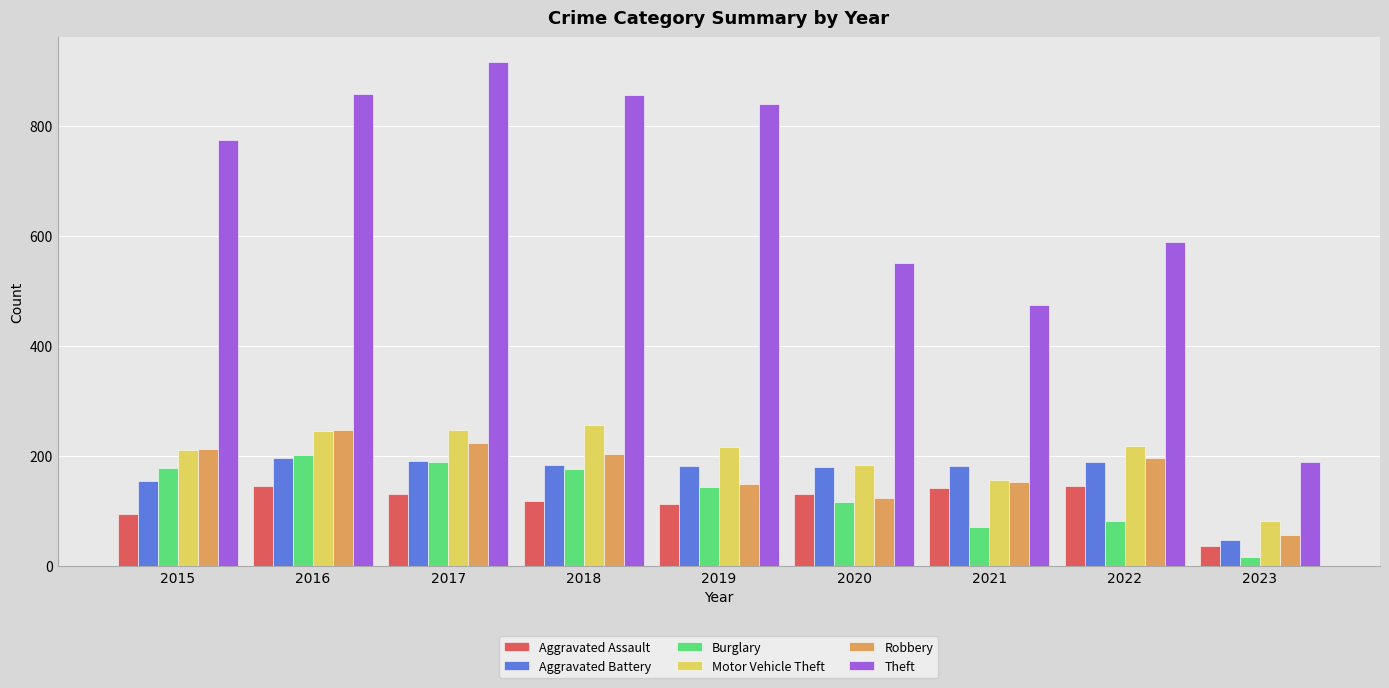

What is the value of the Robbery bar at the 1st from the left?

212